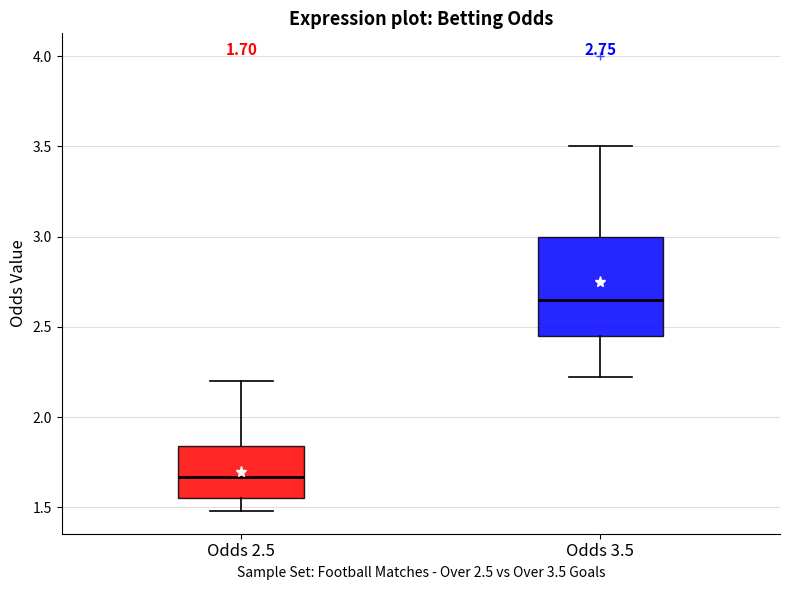

Which box's median line is the lowest?

Odds 2.5